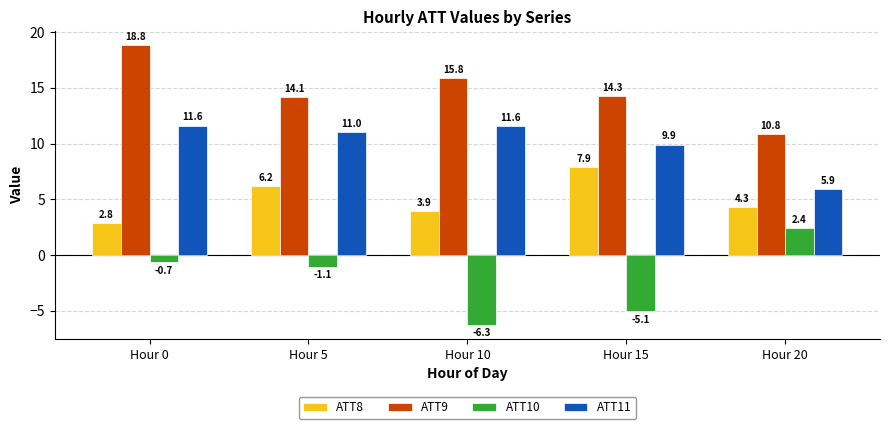

What value does the ATT9 series have at Hour 10?

15.8